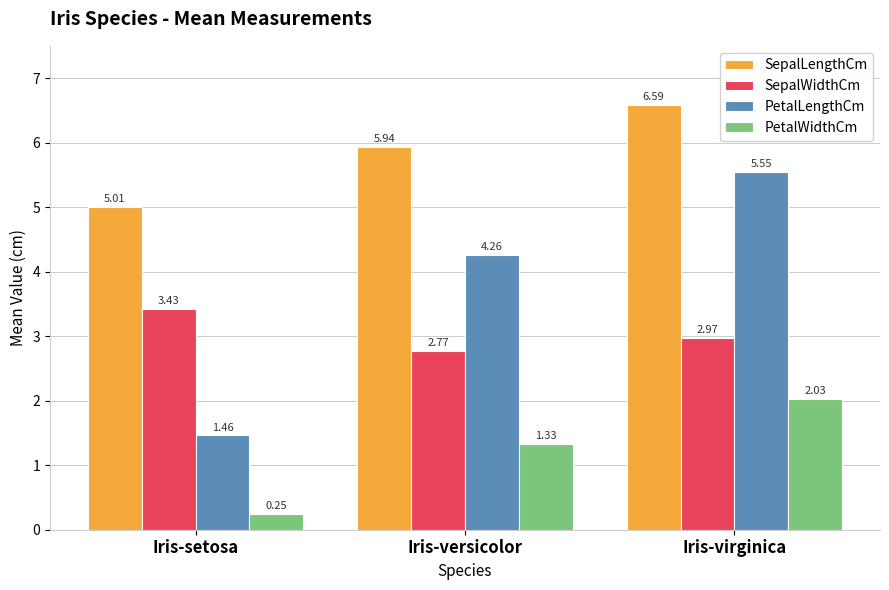

Is the value of SepalWidthCm at Iris-setosa greater than the value of SepalLengthCm at Iris-versicolor?

No